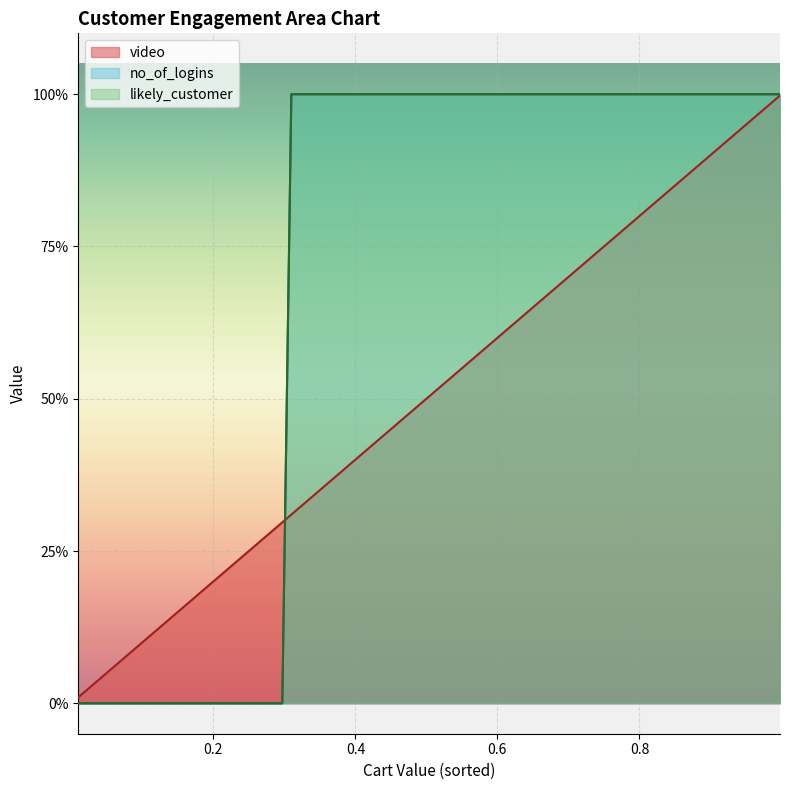

What is the total value across all series at 29?

2.8